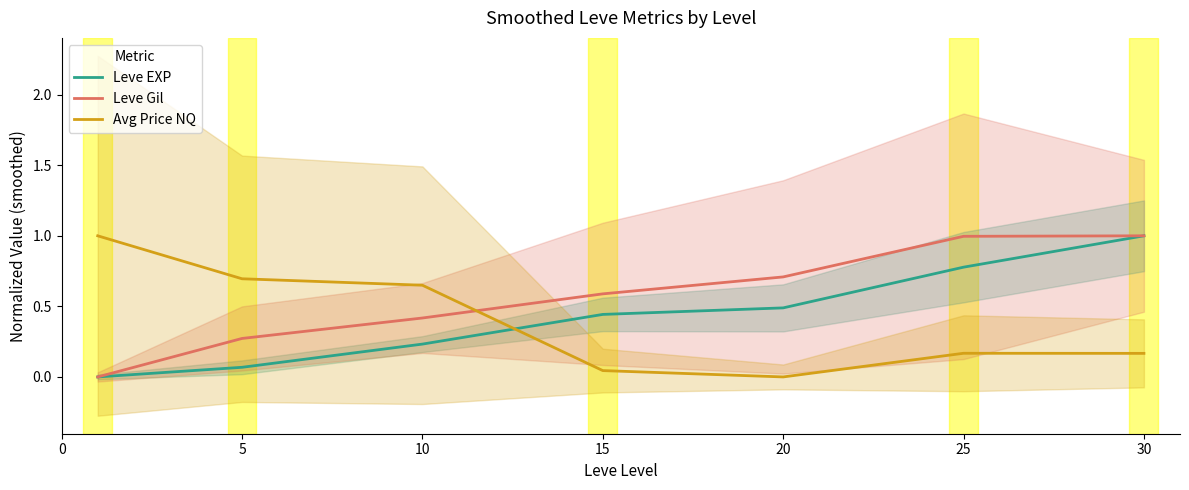

Reading right to left, what are all the values shown in this chart?

Leve EXP: 1.0	0.8	0.5	0.4	0.2	0.1	0.0
Leve Gil: 1.0	1.0	0.7	0.6	0.4	0.3	0.0
Avg Price NQ: 0.2	0.2	0.0	0.0	0.6	0.7	1.0